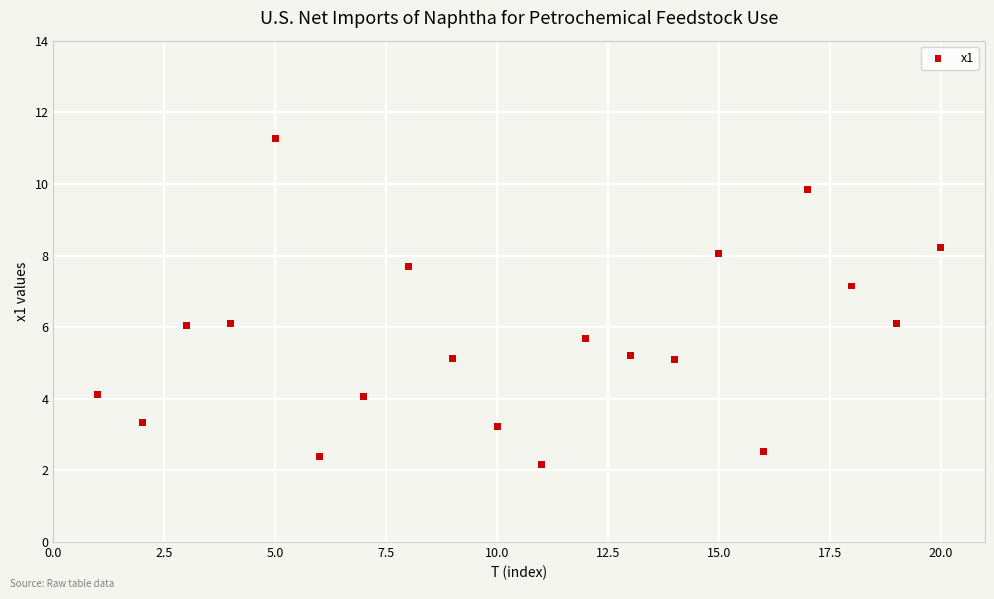

What is the range of Y values (max minus min)?

9.1